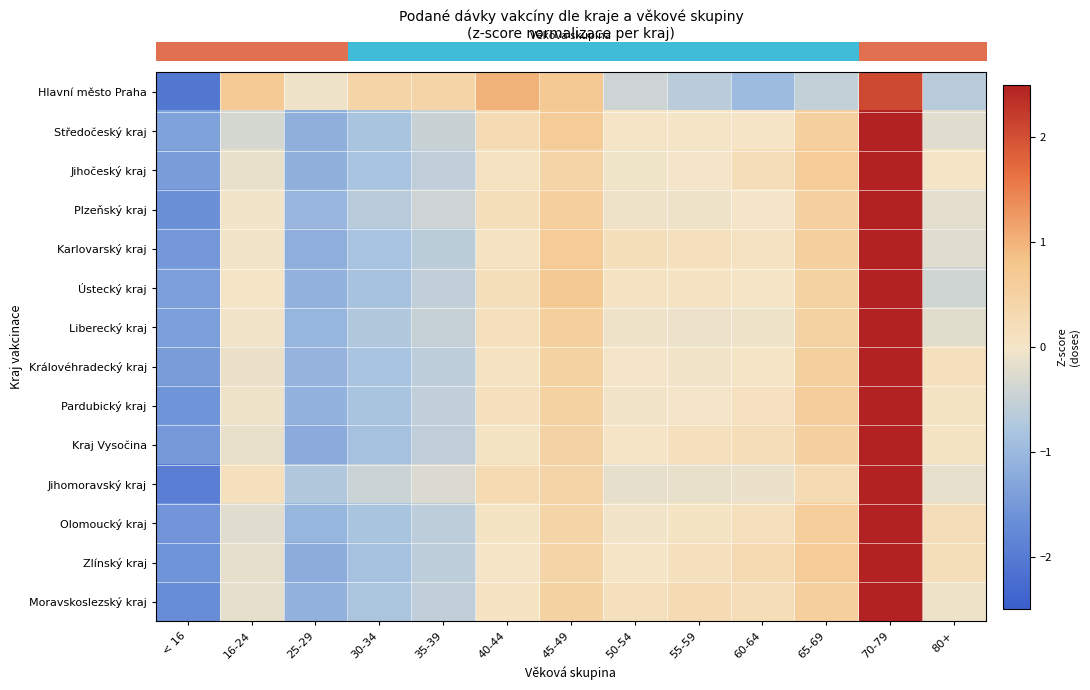

Reading right to left, list all the values displayed in this chart.

row_0: 80+=-0.6	70-79=2.1	65-69=-0.5	60-64=-1.0	55-59=-0.6	50-54=-0.4	45-49=0.7	40-44=1.0	35-39=0.4	30-34=0.4	25-29=-0.1	16-24=0.7	< 16=-2.0
row_1: 80+=-0.2	70-79=2.8	65-69=0.6	60-64=0.0	55-59=0.0	50-54=0.0	45-49=0.6	40-44=0.3	35-39=-0.5	30-34=-0.8	25-29=-1.1	16-24=-0.3	< 16=-1.4
row_2: 80+=0.0	70-79=2.8	65-69=0.6	60-64=0.2	55-59=-0.0	50-54=-0.0	45-49=0.4	40-44=0.1	35-39=-0.6	30-34=-0.8	25-29=-1.1	16-24=-0.1	< 16=-1.4
row_3: 80+=-0.2	70-79=2.8	65-69=0.5	60-64=-0.0	55-59=-0.1	50-54=-0.1	45-49=0.6	40-44=0.2	35-39=-0.4	30-34=-0.7	25-29=-1.0	16-24=-0.0	< 16=-1.6
row_4: 80+=-0.2	70-79=2.7	65-69=0.5	60-64=0.1	55-59=0.2	50-54=0.2	45-49=0.7	40-44=0.1	35-39=-0.6	30-34=-0.8	25-29=-1.2	16-24=-0.0	< 16=-1.5
row_5: 80+=-0.4	70-79=2.8	65-69=0.5	60-64=0.0	55-59=0.1	50-54=0.1	45-49=0.7	40-44=0.2	35-39=-0.6	30-34=-0.8	25-29=-1.1	16-24=0.0	< 16=-1.4
row_6: 80+=-0.2	70-79=2.9	65-69=0.5	60-64=-0.1	55-59=-0.1	50-54=-0.1	45-49=0.6	40-44=0.1	35-39=-0.5	30-34=-0.7	25-29=-1.0	16-24=-0.0	< 16=-1.4
row_7: 80+=0.1	70-79=2.8	65-69=0.5	60-64=0.0	55-59=-0.0	50-54=-0.0	45-49=0.5	40-44=0.1	35-39=-0.6	30-34=-0.8	25-29=-1.1	16-24=-0.1	< 16=-1.4
row_8: 80+=0.1	70-79=2.8	65-69=0.6	60-64=0.1	55-59=-0.0	50-54=-0.0	45-49=0.5	40-44=0.1	35-39=-0.6	30-34=-0.8	25-29=-1.1	16-24=-0.1	< 16=-1.6
row_9: 80+=0.0	70-79=2.8	65-69=0.5	60-64=0.2	55-59=0.1	50-54=0.0	45-49=0.5	40-44=0.1	35-39=-0.6	30-34=-0.9	25-29=-1.2	16-24=-0.1	< 16=-1.5
row_10: 80+=-0.1	70-79=2.8	65-69=0.3	60-64=-0.1	55-59=-0.1	50-54=-0.2	45-49=0.4	40-44=0.3	35-39=-0.3	30-34=-0.5	25-29=-0.7	16-24=0.1	< 16=-2.0
row_11: 80+=0.2	70-79=2.8	65-69=0.6	60-64=0.1	55-59=0.0	50-54=-0.0	45-49=0.4	40-44=0.0	35-39=-0.6	30-34=-0.8	25-29=-1.0	16-24=-0.2	< 16=-1.6
row_12: 80+=0.2	70-79=2.7	65-69=0.6	60-64=0.3	55-59=0.1	50-54=0.0	45-49=0.4	40-44=0.0	35-39=-0.6	30-34=-0.9	25-29=-1.2	16-24=-0.2	< 16=-1.6
row_13: 80+=-0.1	70-79=2.7	65-69=0.5	60-64=0.2	55-59=0.3	50-54=0.1	45-49=0.5	40-44=0.1	35-39=-0.6	30-34=-0.8	25-29=-1.1	16-24=-0.2	< 16=-1.7